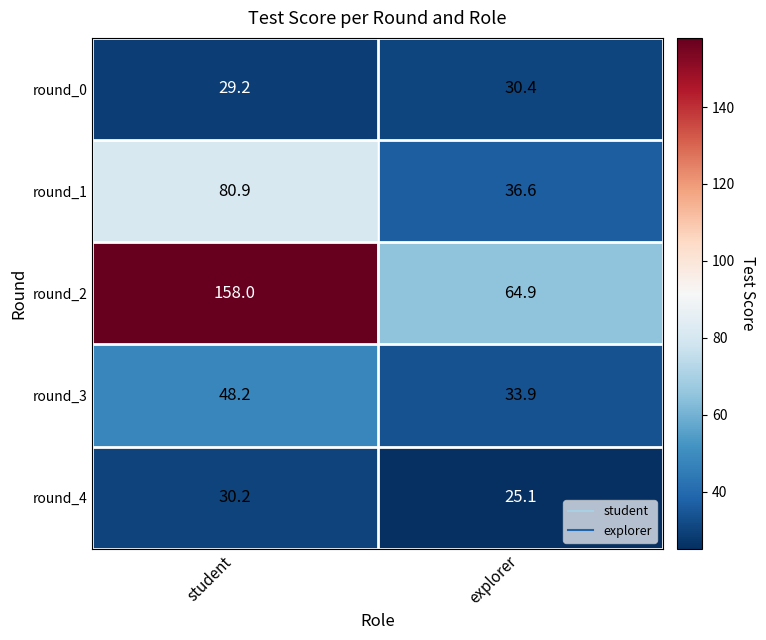

Rank the series by their maximum value, from highest to lowest.

round_2, round_1, round_3, round_0, round_4